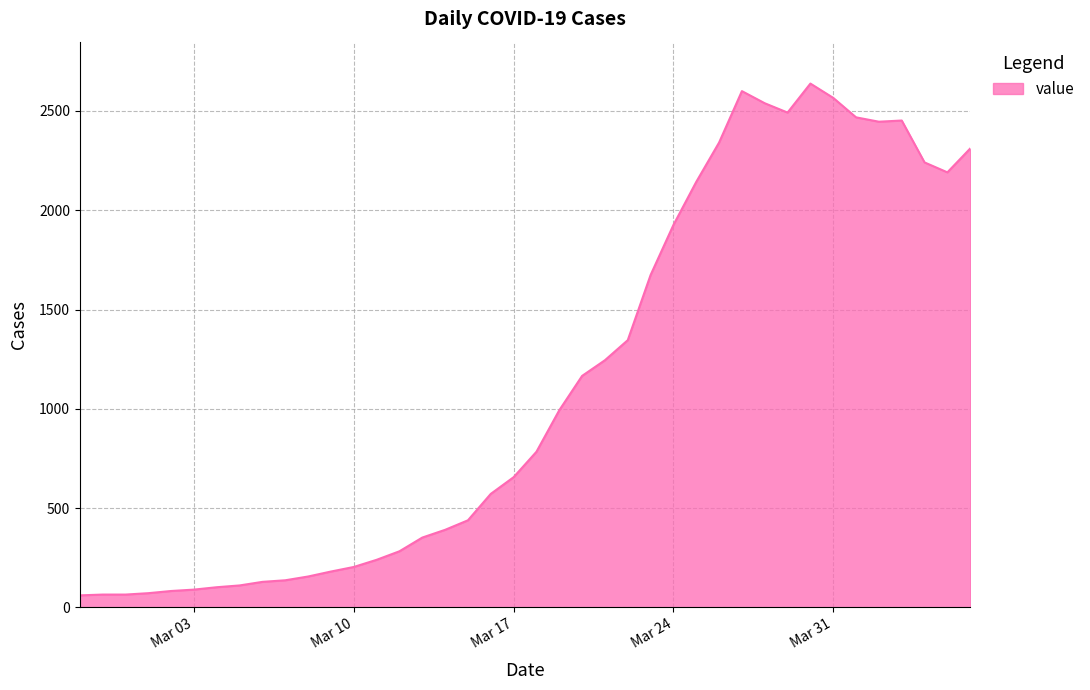

What is the greatest value displayed?

2638